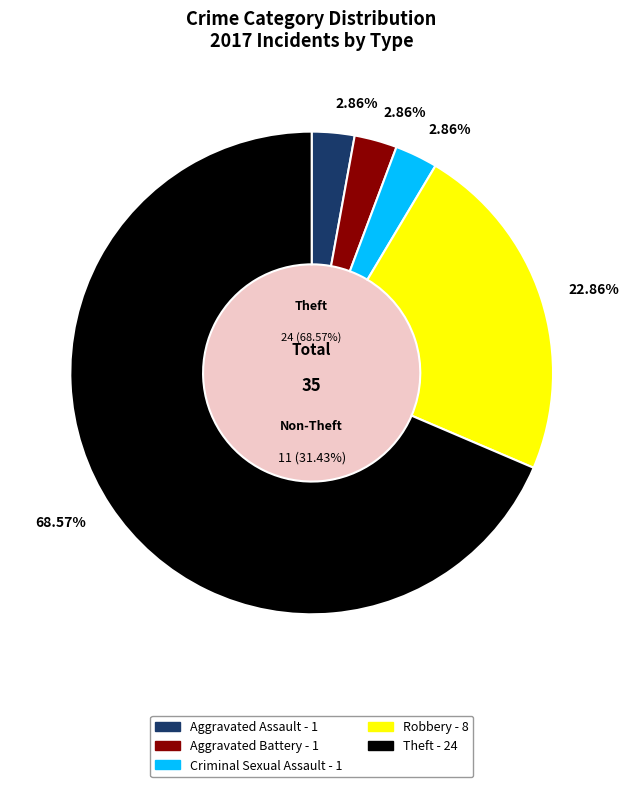

Between Aggravated Assault and Aggravated Battery, which is larger?

Aggravated Assault